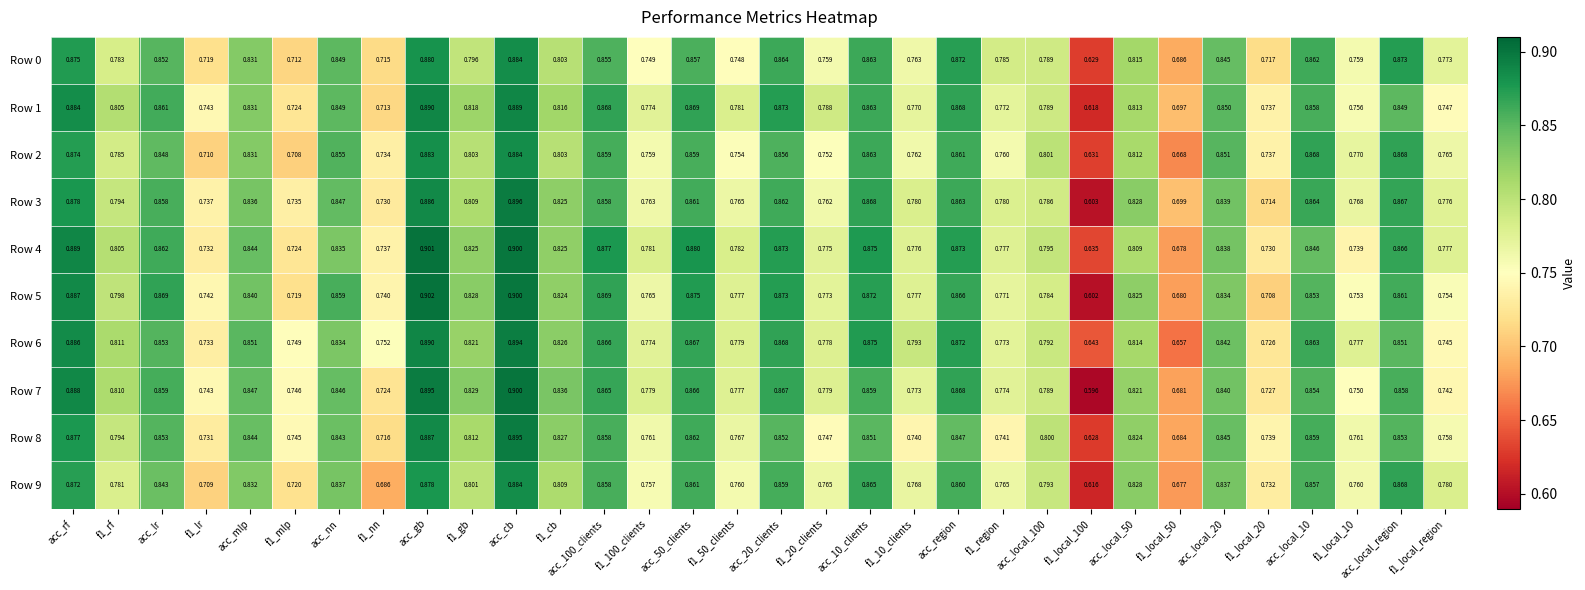

Which series changed the most between acc_50_clients and f1_local_10?

Row 4